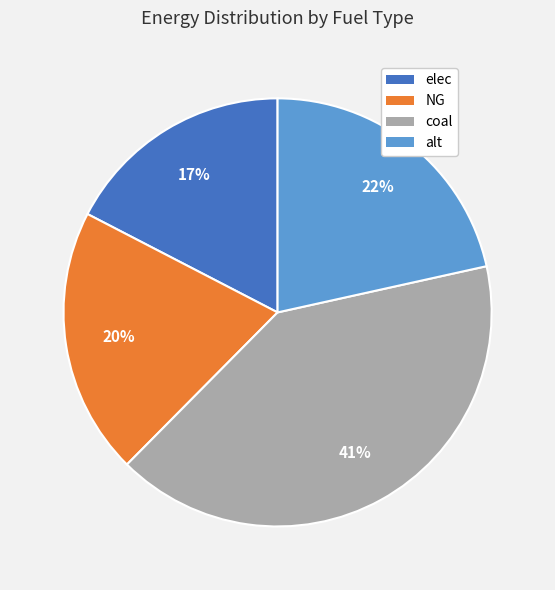

Is the sum of alt and elec greater than half?

No